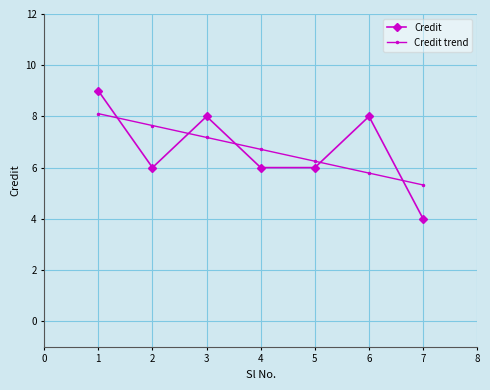

How many data points in Credit trend are above 6?

5